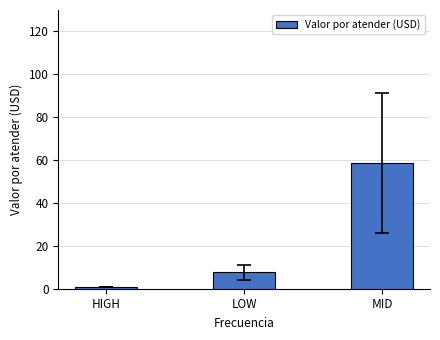

List the labels in order of value, largest first.

MID, LOW, HIGH